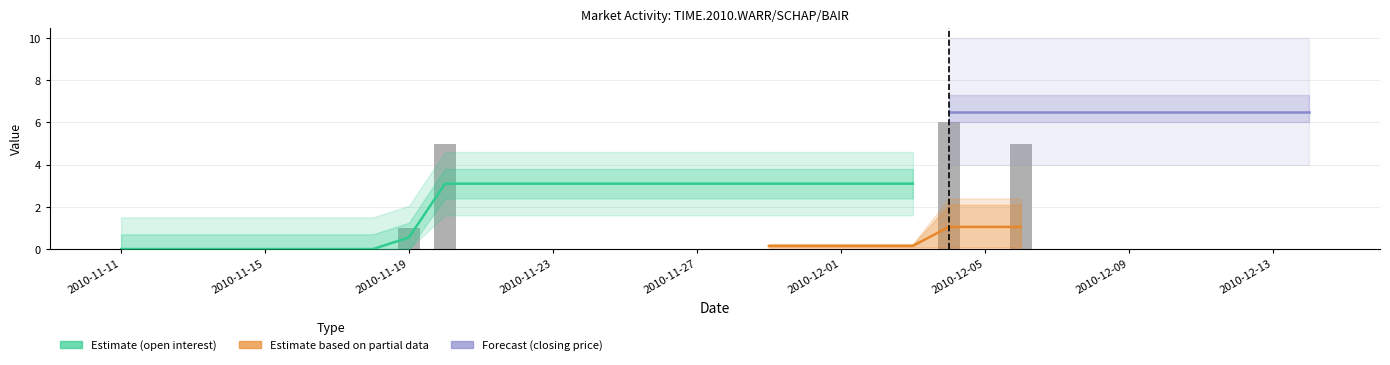

Is it true that closing_price equals 3.6 at 32?

False